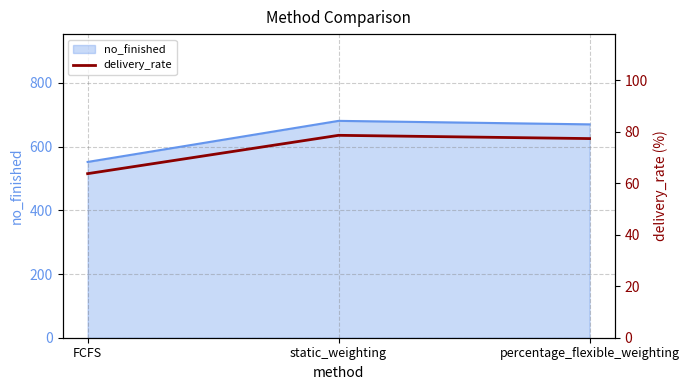

The no_finished series shows 670 at percentage_flexible_weighting. True or false?

True